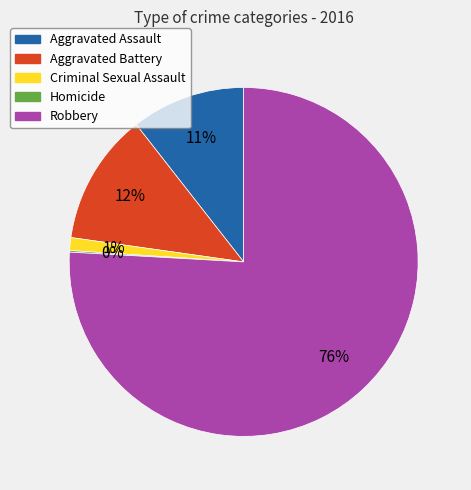

Do Aggravated Battery and Aggravated Assault together represent more than half of the pie?

No